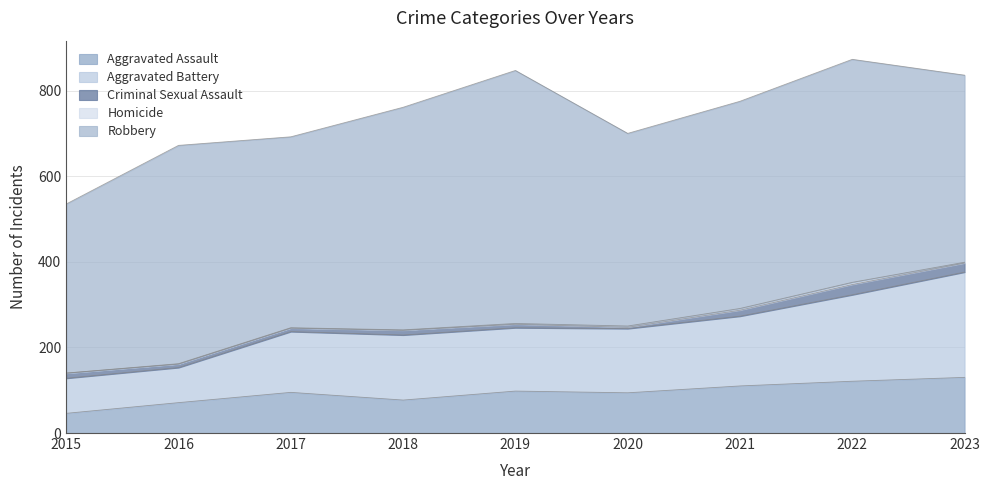

True or false: Robbery and Aggravated Battery intersect in this chart.

False